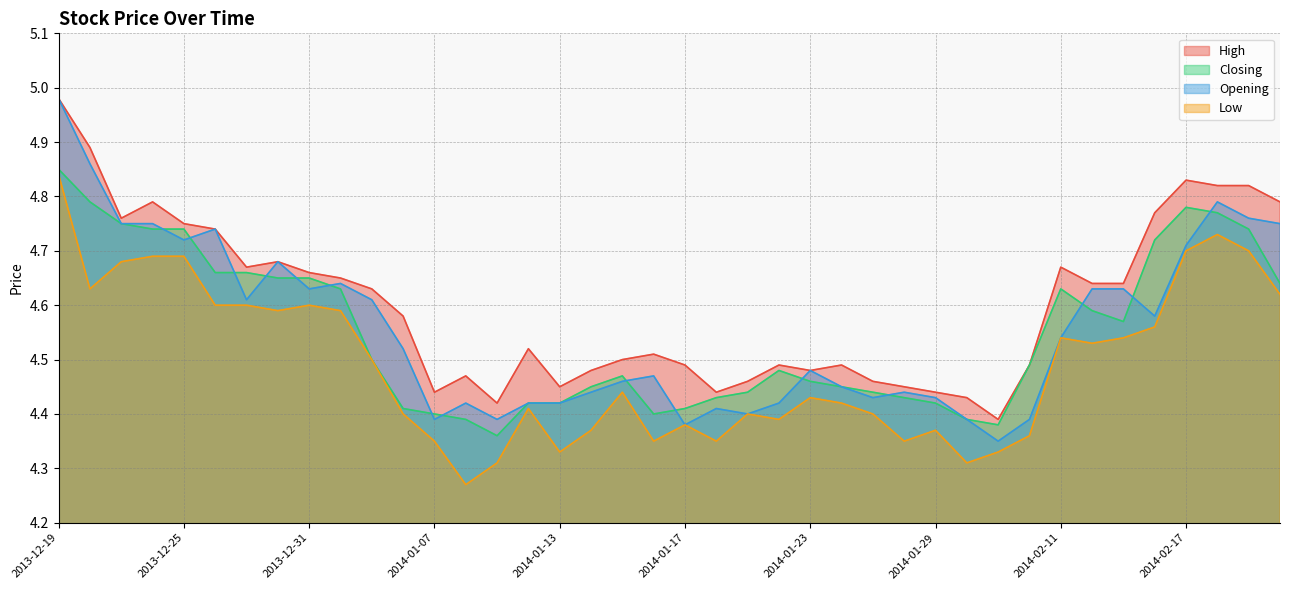

What is the maximum value for Opening?

5.0